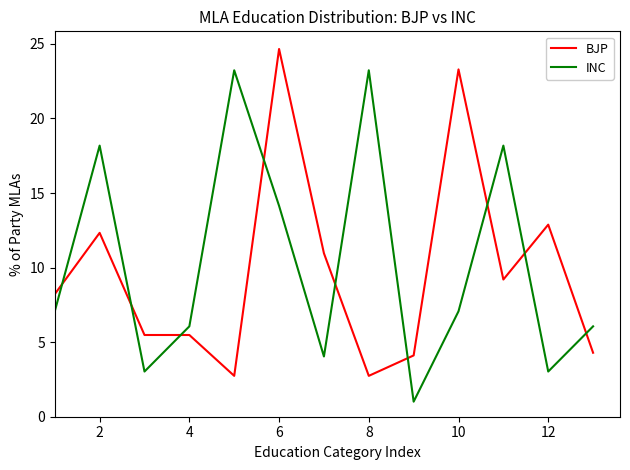

How many times do BJP and INC cross each other?

9